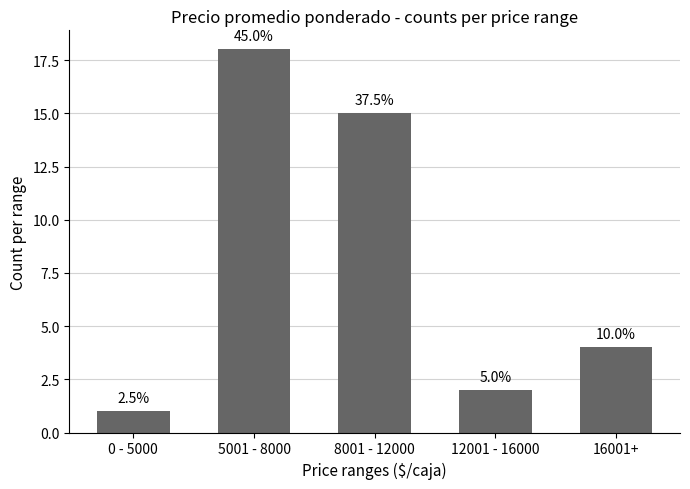

Reading right to left, what are all the values shown in this chart?

16001+=4	12001 - 16000=2	8001 - 12000=15	5001 - 8000=18	0 - 5000=1